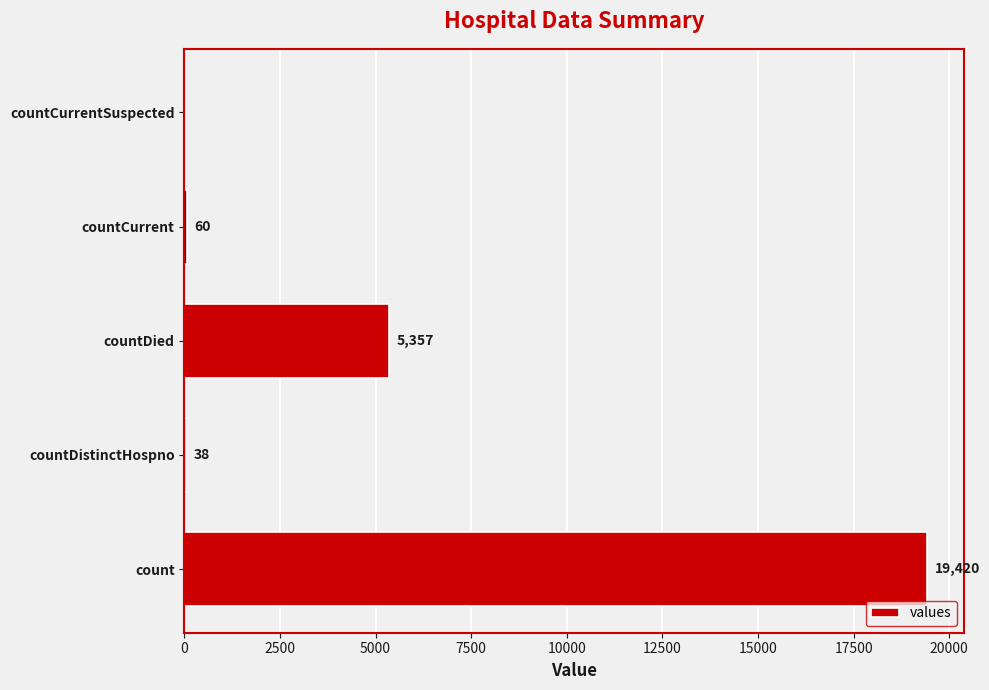

Which has a higher value, countCurrentSuspected or countDistinctHospno?

countDistinctHospno